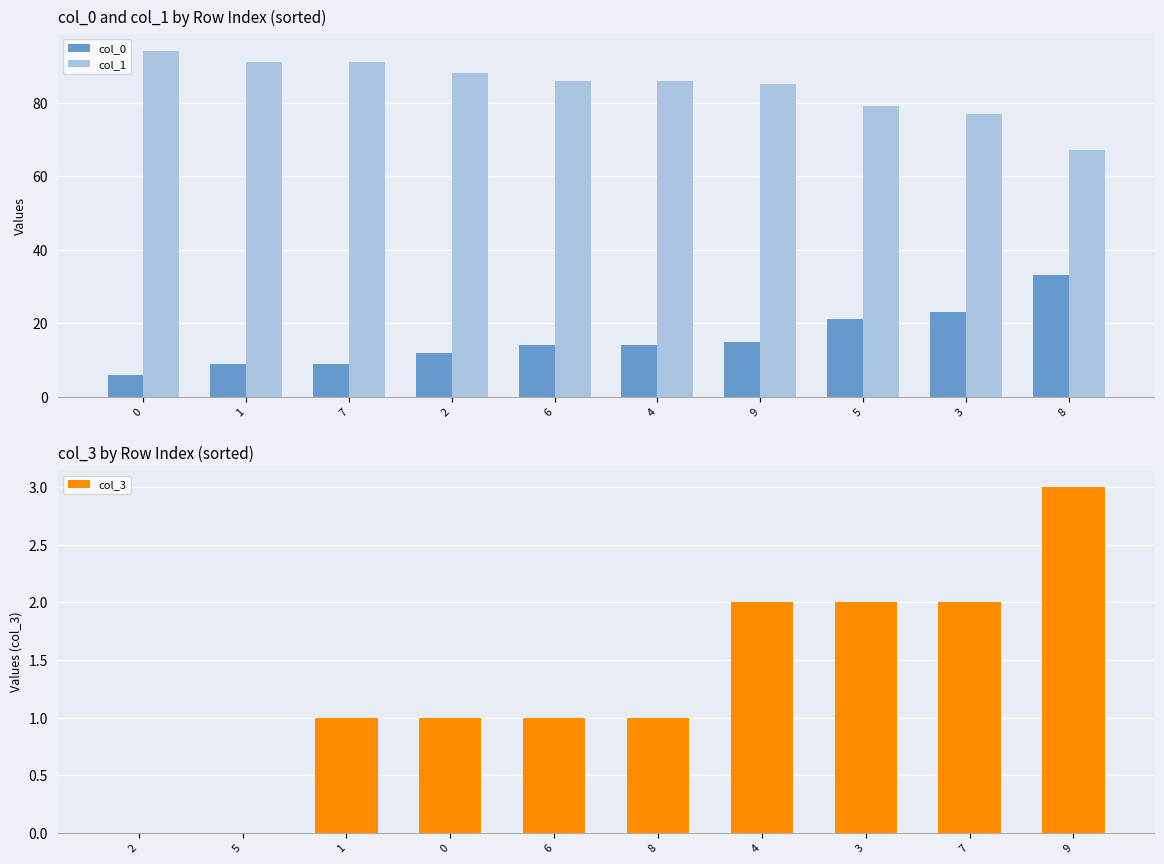

The value of col_1 at 2 is 88. True or false?

True